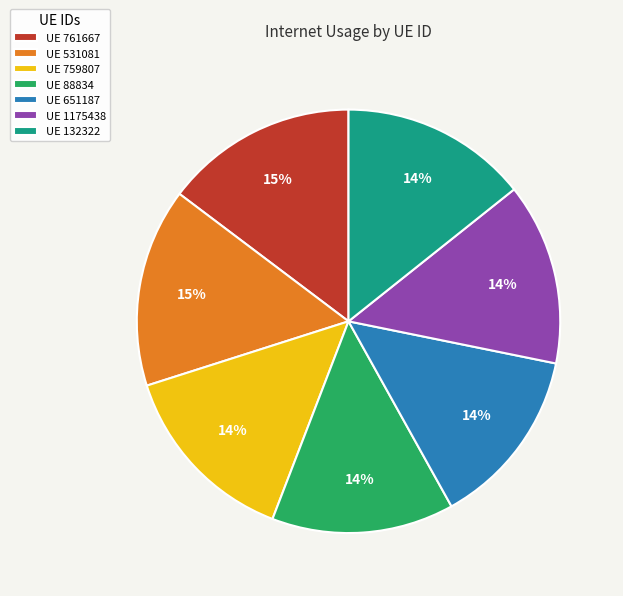

Is it true that UE 88834 is 14% of the pie?

True